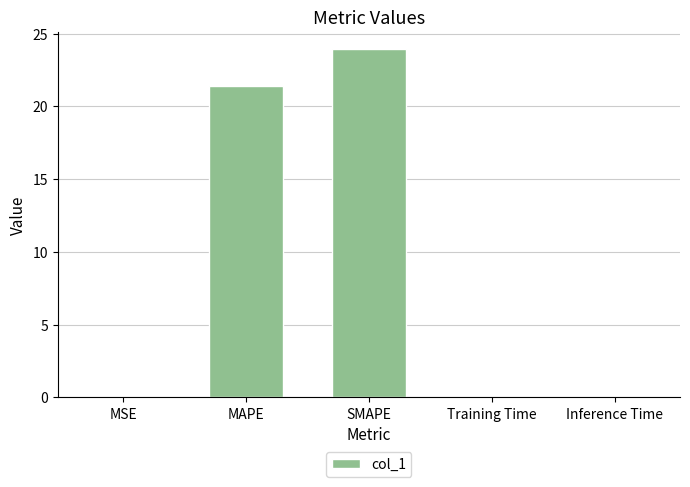

Does the chart contain stacked bars?

No